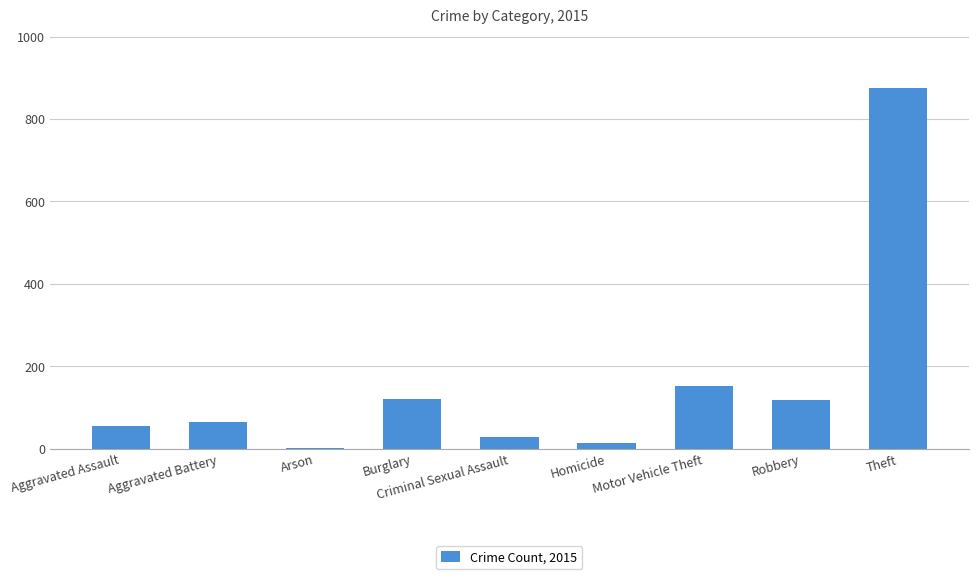

What is the sum of the values at Motor Vehicle Theft and Burglary?

273